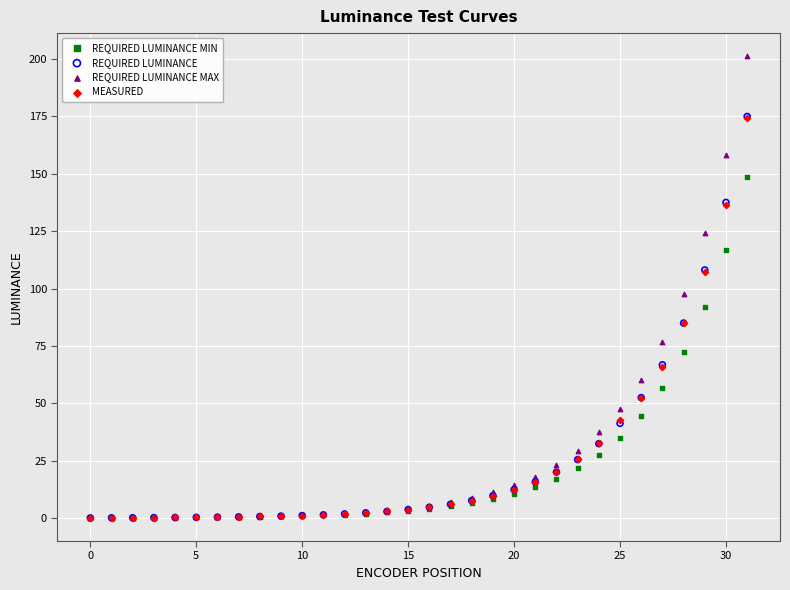

Which series contains the highest Y value?

REQUIRED LUMINANCE MAX